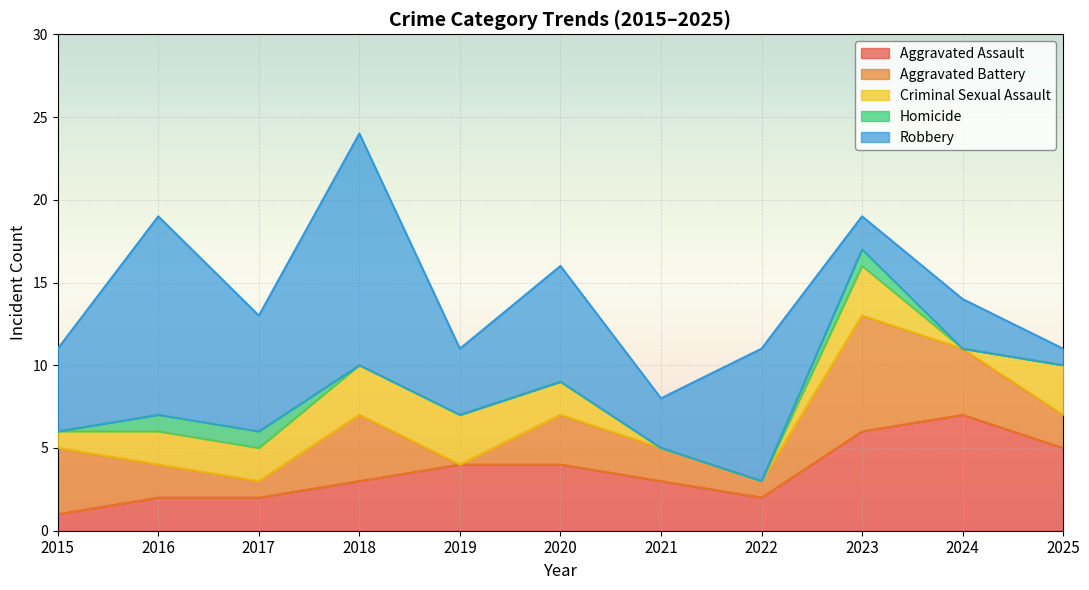

How many values in the Aggravated Battery series are below 2?

3